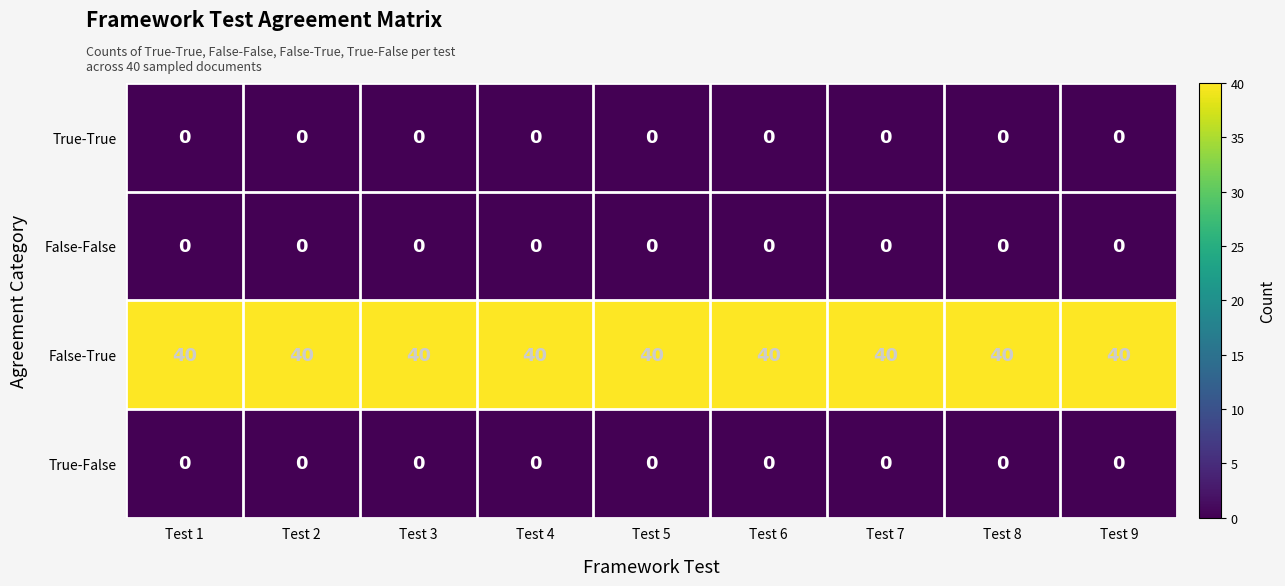

Which series has the largest total across all categories?

False-True